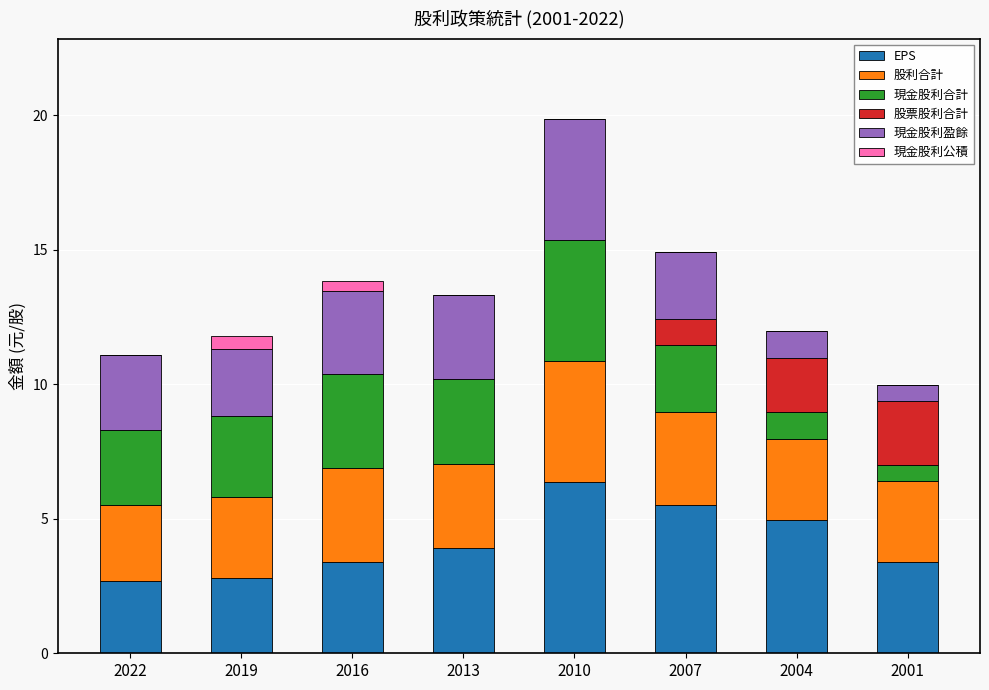

What is the total value across all series at 2022?

11.1